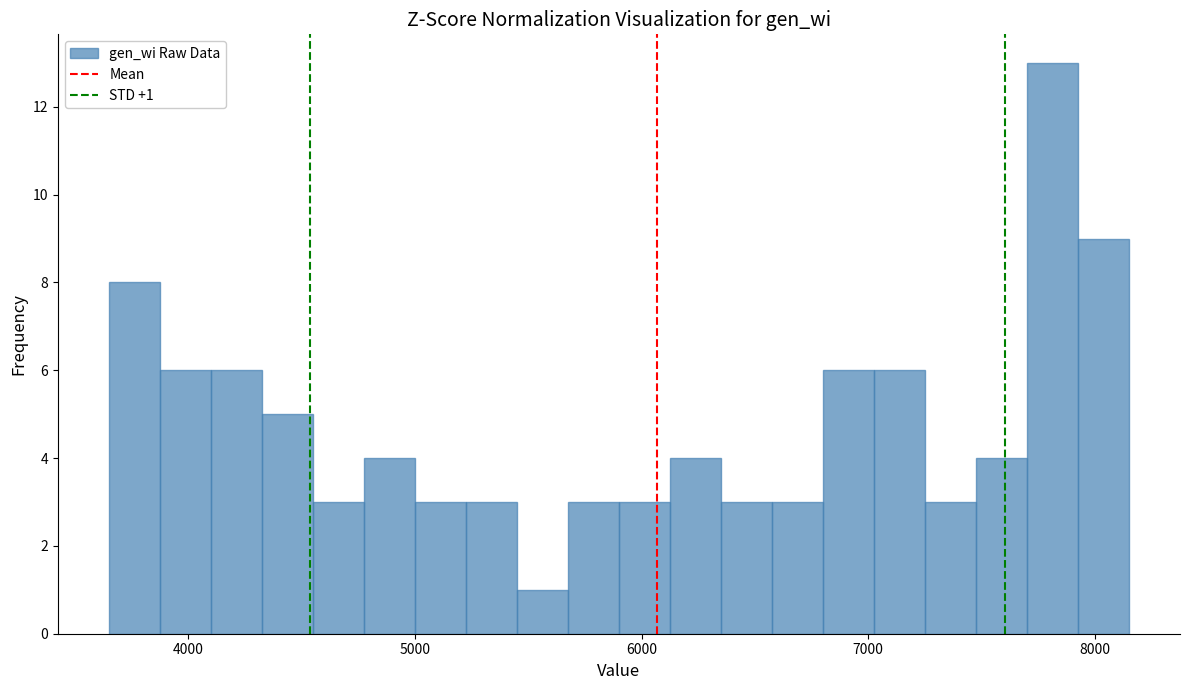

Read against the x-axis, roughly where is the centre of the tallest bar?

7800